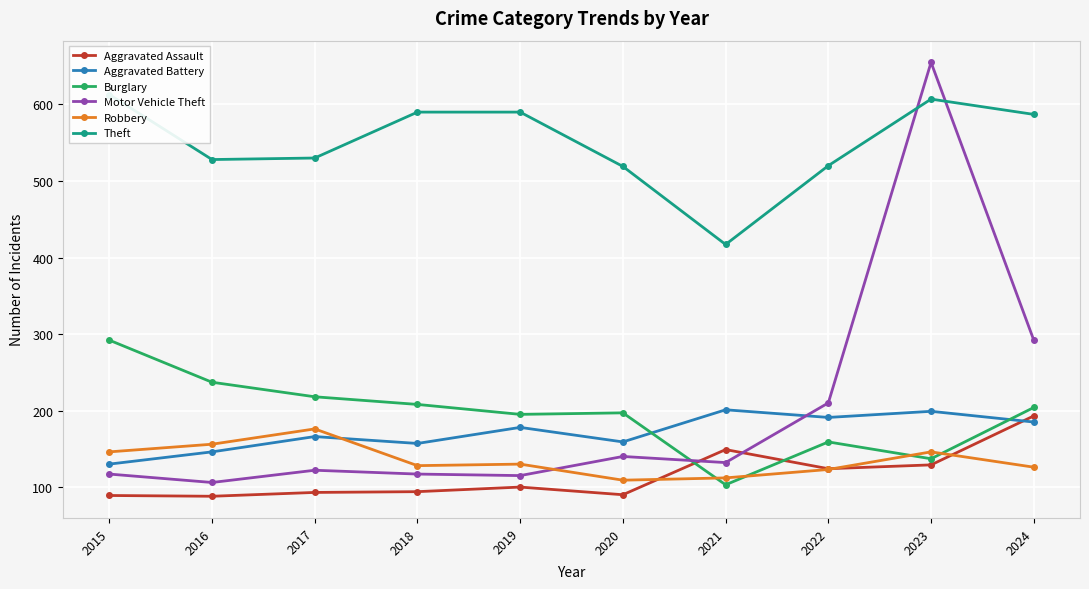

True or false: Robbery and Theft cross at least once.

False